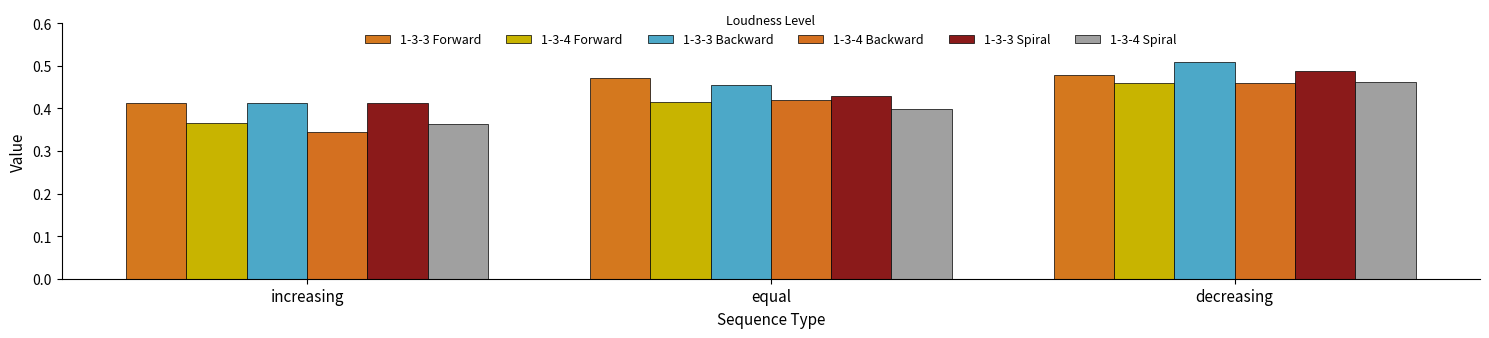

Which series changed the most between increasing and decreasing?

1-3-4 Backward